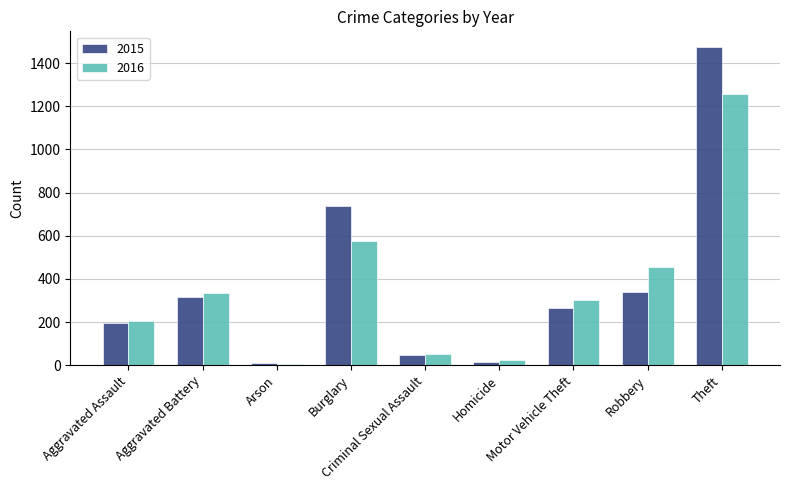

How many values in the 2015 series are below 263?

4